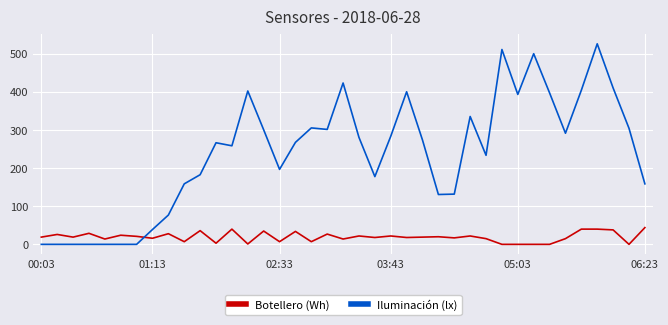

What is the difference between the maximum and minimum values in the Iluminación (lx) series?

527